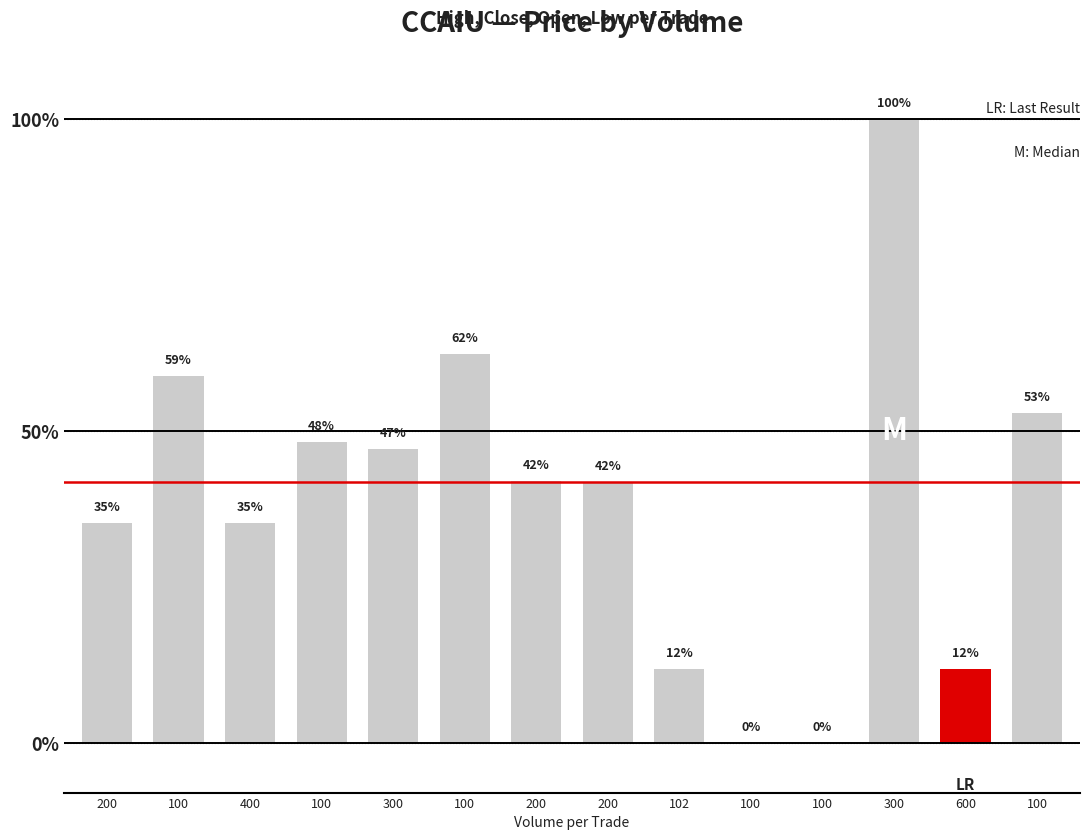

What is the difference between the values at 200 and 400?

6.5